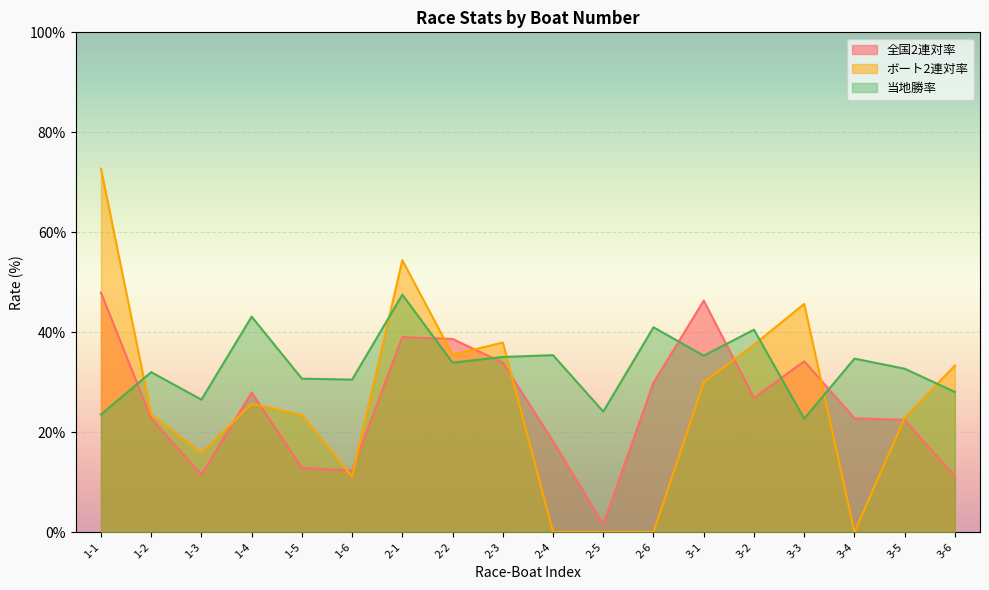

How many intersections are there between 全国2連対率 and 当地勝率?

7